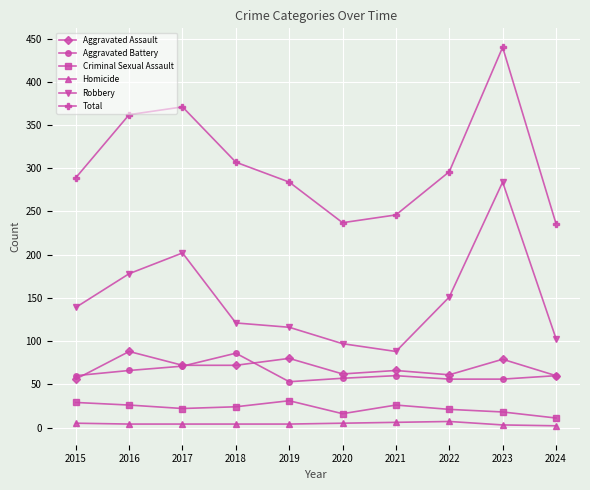

What is the approximate value of Aggravated Assault at 2022, to the nearest 5?

60